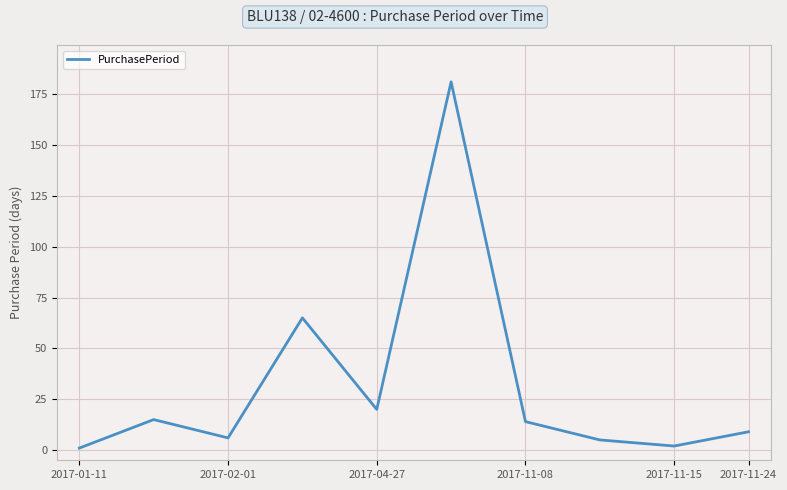

What is the difference between the maximum and minimum values?

180